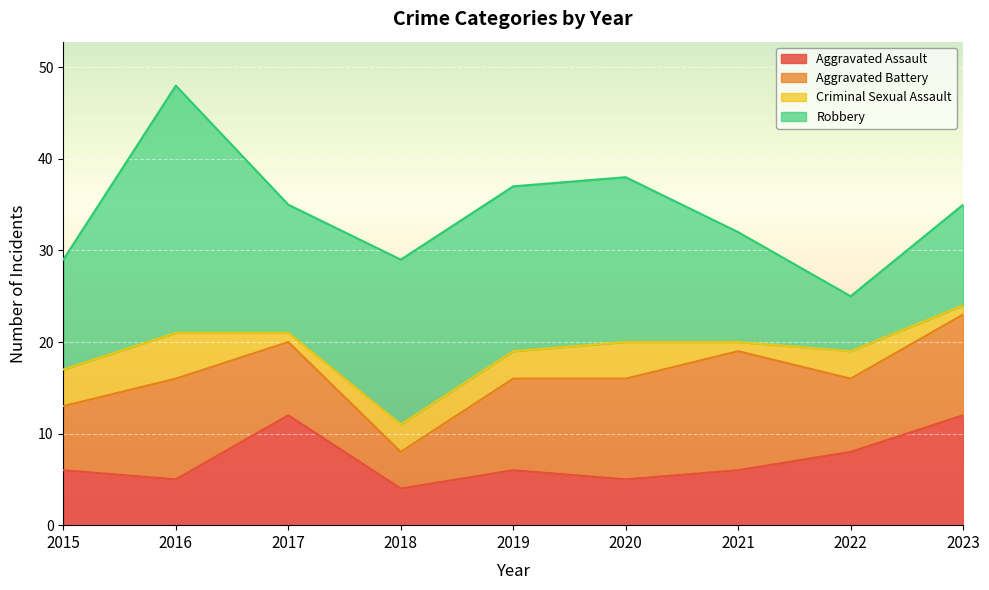

At which category is the sum across all series the highest?

2016